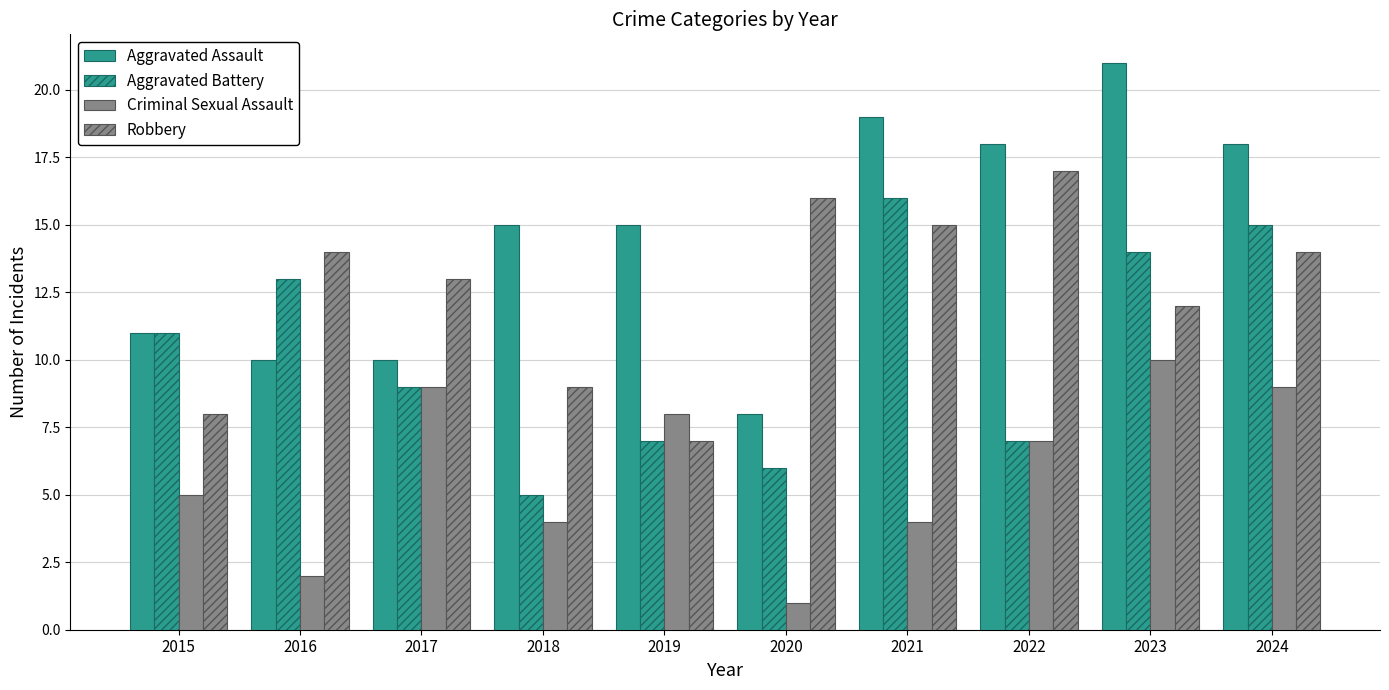

How many bars are there in total?

40